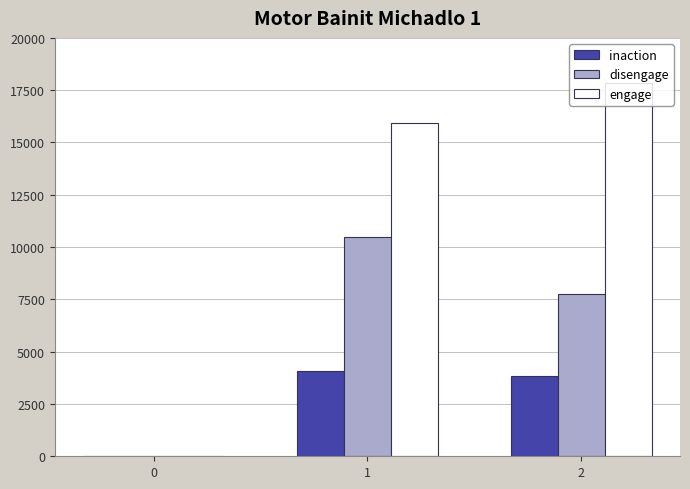

Does the chart contain stacked bars?

No